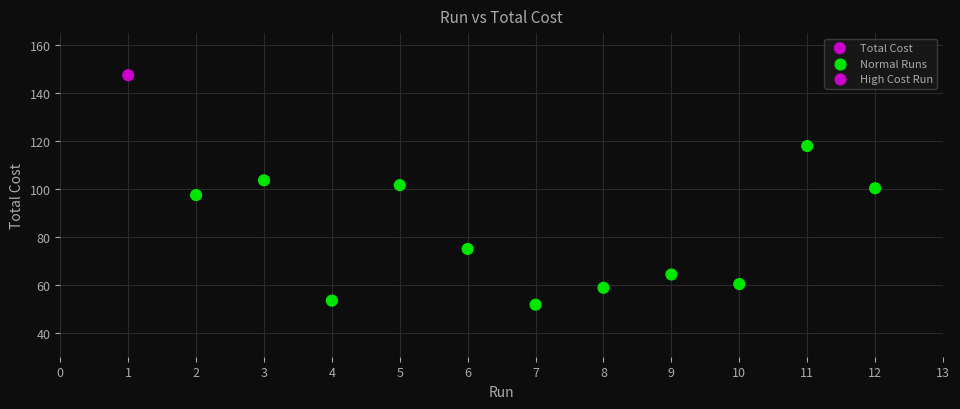

What is the average Y value?

86.0